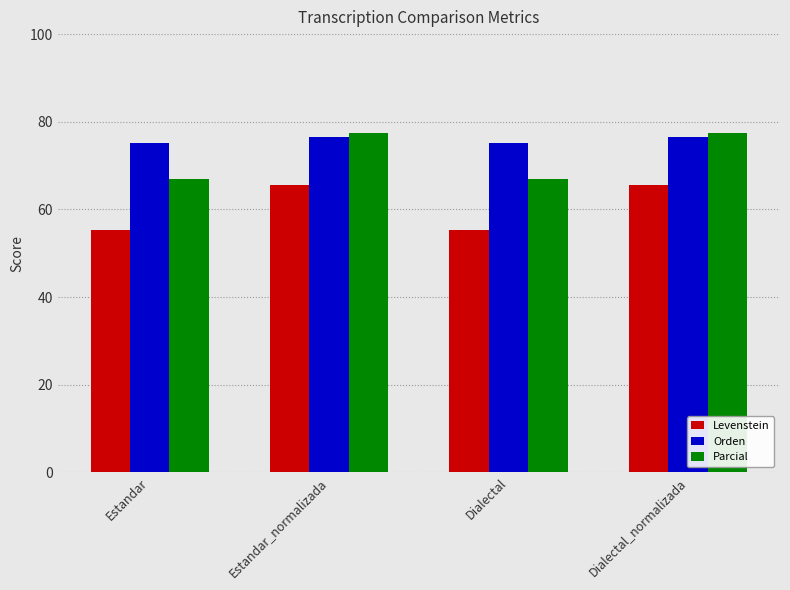

Rank the series by their average value, from highest to lowest.

Orden, Parcial, Levenstein